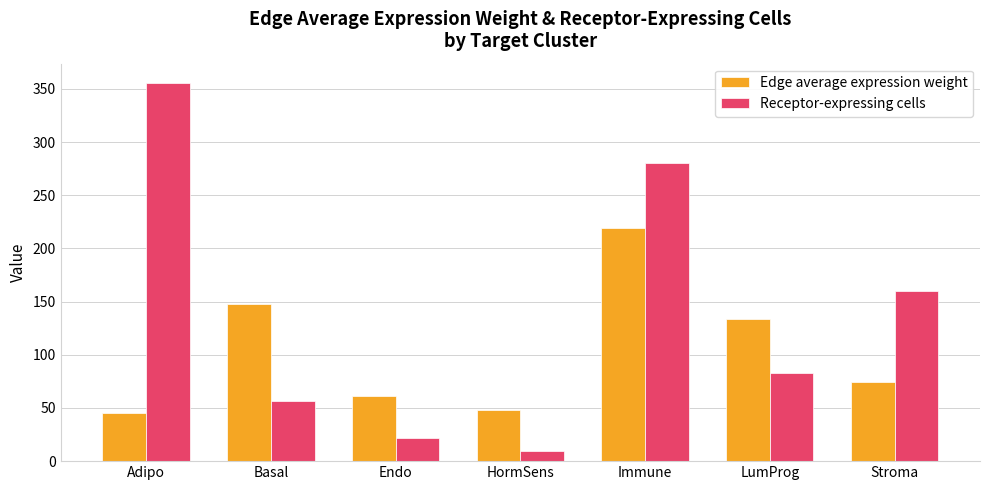

What are all the series names shown in the legend?

Edge average expression weight, Receptor-expressing cells